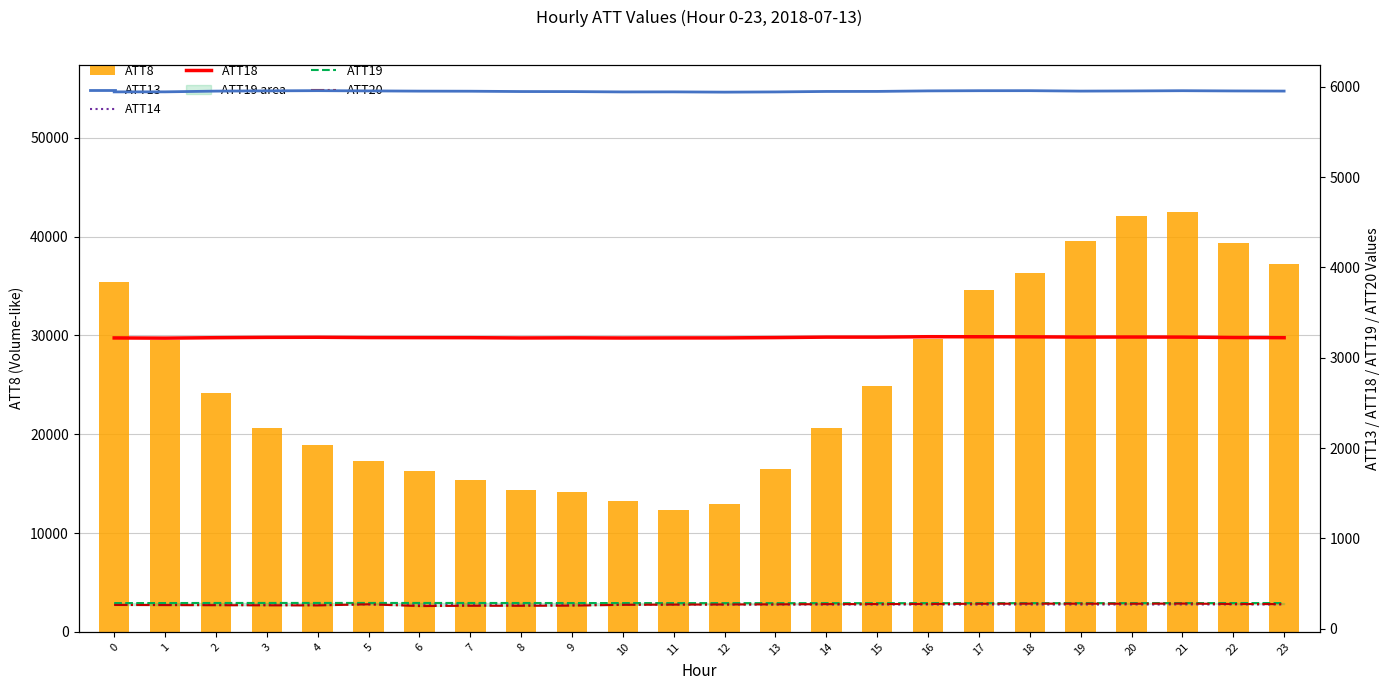

Reading left to right, transcribe all the data shown in this chart.

ATT8: 0=35400.0	1=29500.0	2=24200.0	3=20600.0	4=18900.0	5=17300.0	6=16300.0	7=15400.0	8=14400.0	9=14100.0	10=13200.0	11=12300.0	12=12900.0	13=16500.0	14=20600.0	15=24900.0	16=29600.0	17=34600.0	18=36300.0	19=39600.0	20=42100.0	21=42500.0	22=39300.0	23=37200.0
ATT13: 0=5942.8	1=5943.2	2=5951.2	3=5954.2	4=5956.4	5=5953.6	6=5951.0	7=5950.1	8=5946.6	9=5946.0	10=5942.3	11=5942.8	12=5939.9	13=5942.4	14=5947.5	15=5948.0	16=5953.8	17=5955.8	18=5956.2	19=5951.4	20=5953.1	21=5955.8	22=5953.1	23=5951.7
ATT14: 0=268.7	1=269.0	2=268.9	3=268.5	4=268.7	5=269.0	6=268.4	7=268.2	8=268.0	9=267.7	10=267.6	11=267.8	12=267.4	13=267.3	14=267.5	15=267.7	16=267.7	17=267.8	18=267.9	19=268.0	20=268.3	21=268.8	22=268.9	23=268.6
ATT18: 0=3219.2	1=3217.1	2=3221.9	3=3225.4	4=3226.5	5=3223.3	6=3222.6	7=3222.0	8=3219.1	9=3220.4	10=3218.6	11=3219.4	12=3219.8	13=3223.0	14=3228.2	15=3228.3	16=3232.7	17=3232.3	18=3231.4	19=3228.7	20=3229.3	21=3228.4	22=3223.9	23=3221.9
ATT19: 0=284.4	1=284.7	2=285.4	3=285.7	4=285.8	5=285.6	6=285.6	7=285.4	8=285.1	9=284.8	10=284.6	11=284.2	12=283.9	13=283.7	14=283.7	15=283.7	16=283.7	17=283.8	18=284.0	19=283.9	20=284.0	21=284.4	22=284.4	23=284.7
ATT20: 0=263.5	1=262.1	2=260.9	3=259.4	4=258.6	5=270.9	6=251.5	7=254.6	8=254.4	9=256.1	10=265.0	11=267.5	12=268.9	13=270.4	14=272.7	15=273.6	16=274.6	17=276.9	18=278.1	19=277.8	20=277.1	21=279.2	22=274.2	23=273.1